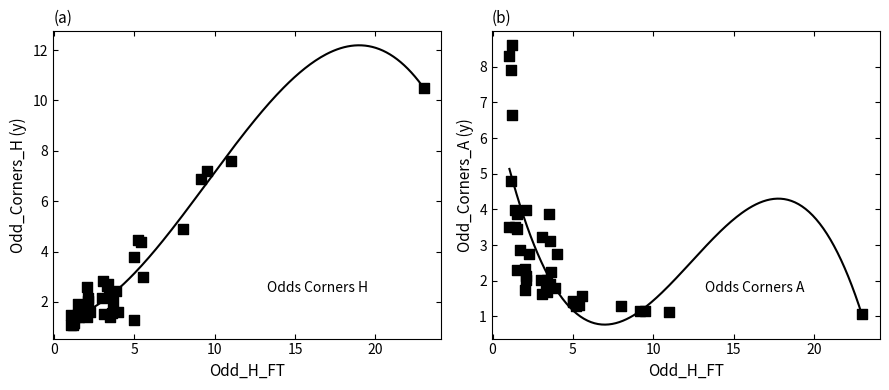

Which series has the largest Y range (max minus min)?

Odd_Corners_H